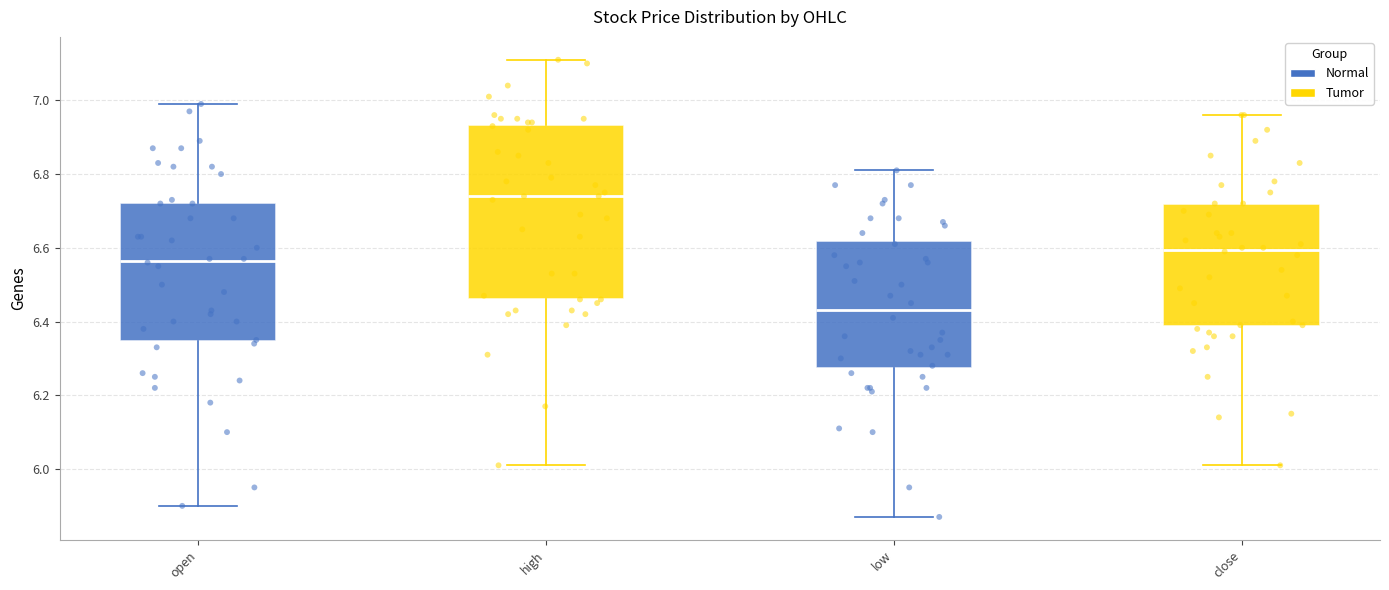

Which box is the tallest, from its lower edge to its upper edge?

high